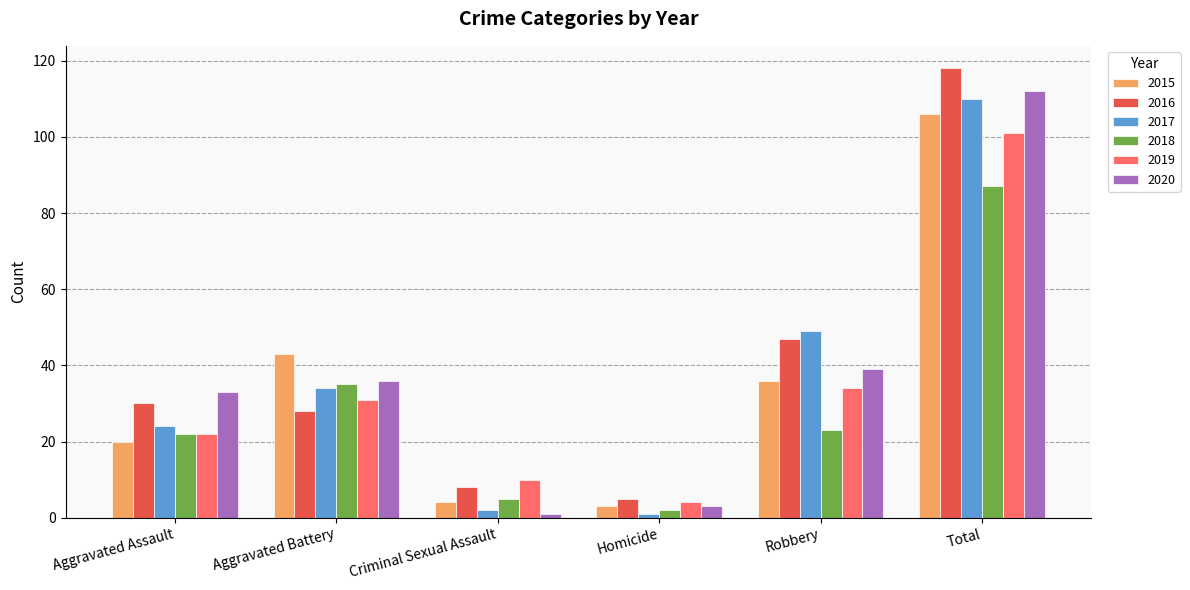

What is the label of the 2nd bar from the left?

Aggravated Battery